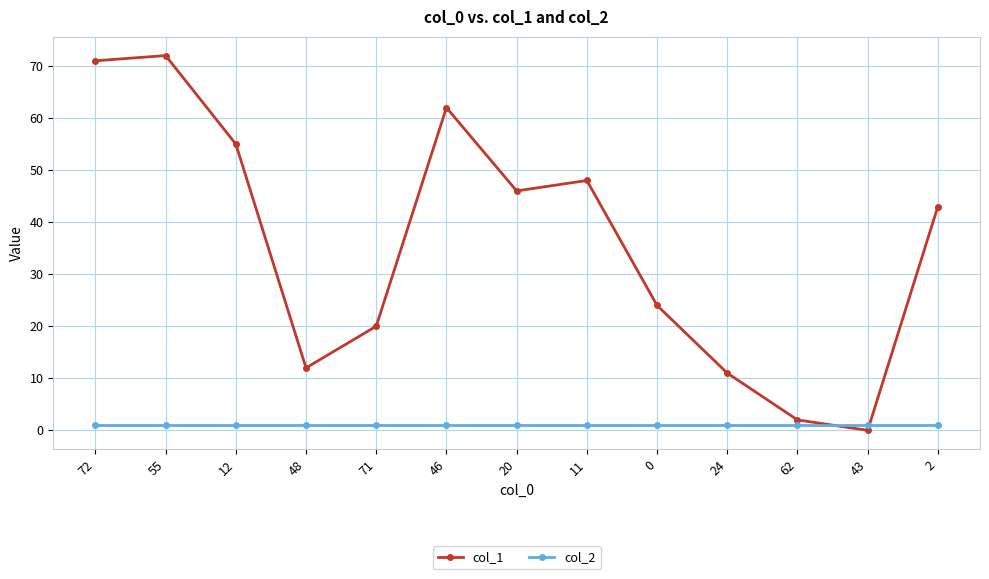

What are all the series names shown in the legend?

col_1, col_2